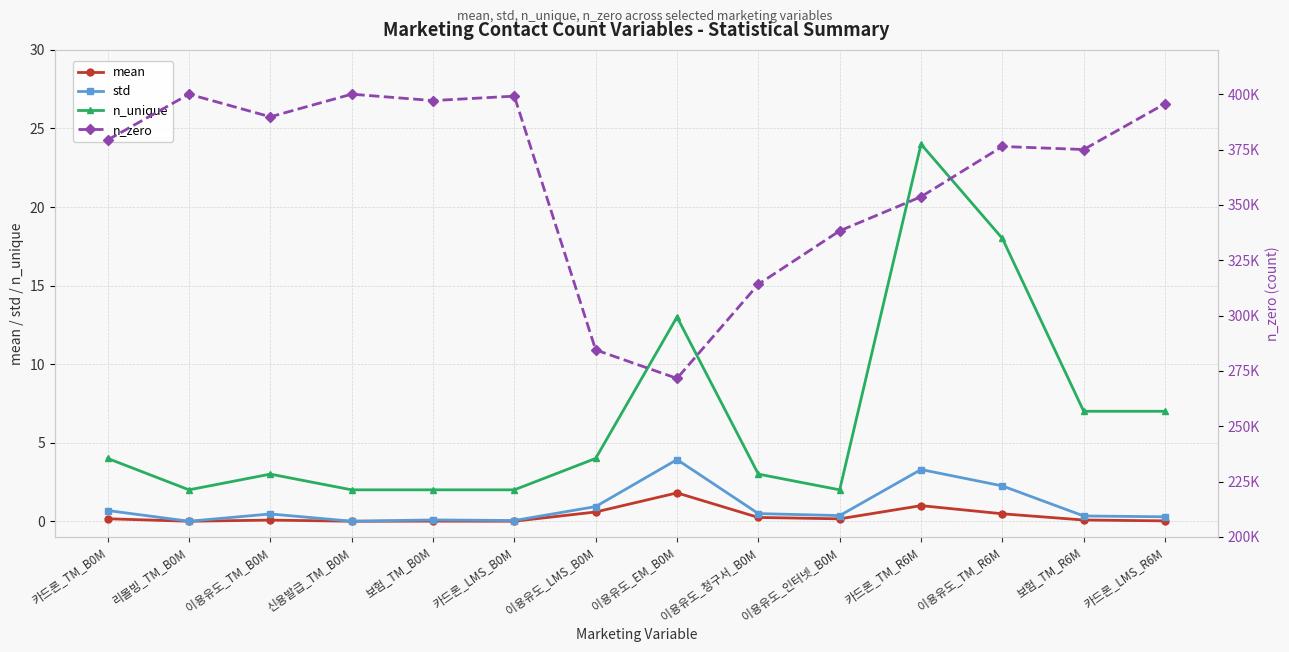

Which series changed the most between 리볼빙_TM_B0M and 이용유도_청구서_B0M?

n_zero